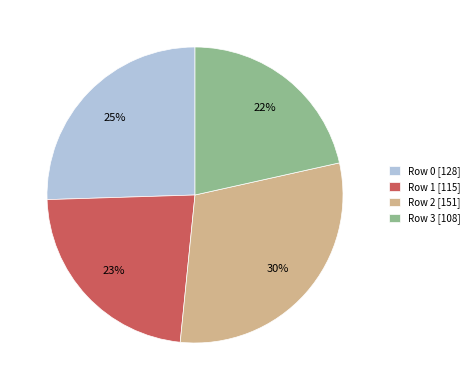

What percentage is the Row 1 slice, to the nearest percent?

23%